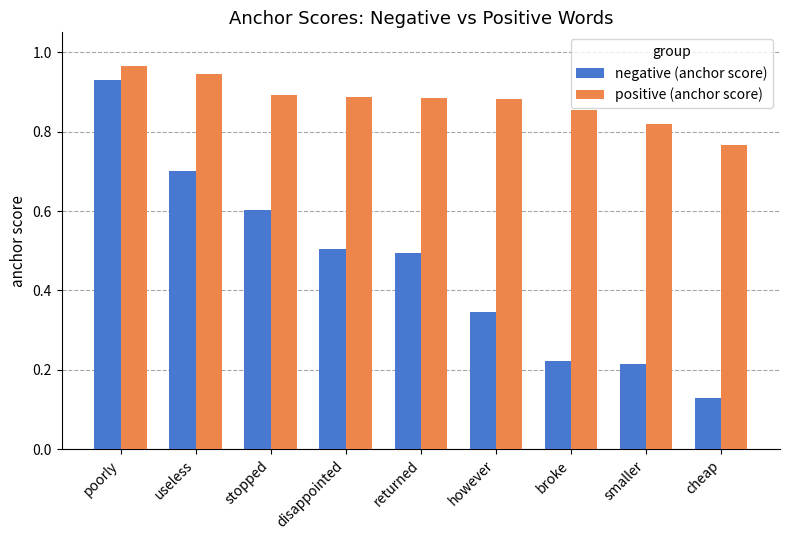

Which series has the widest spread of values?

negative (anchor score)